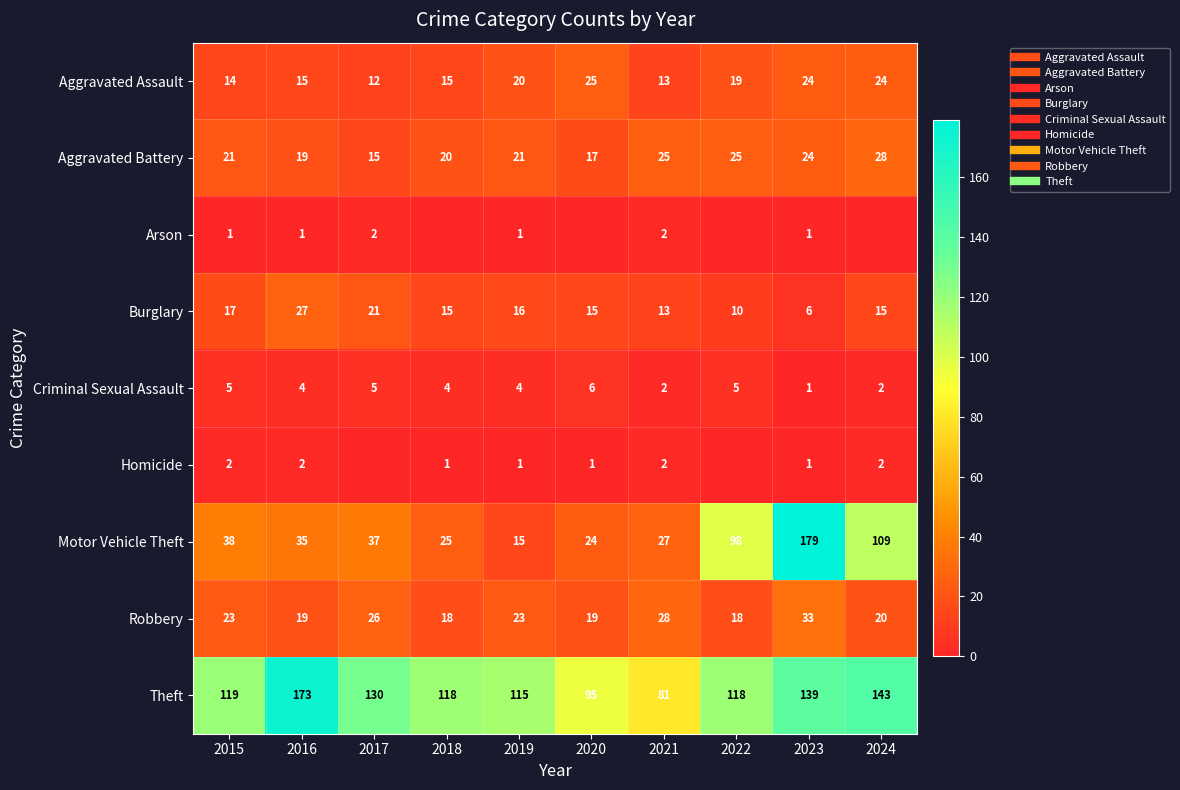

What is the difference between the Burglary values at 2015 and 2024?

2